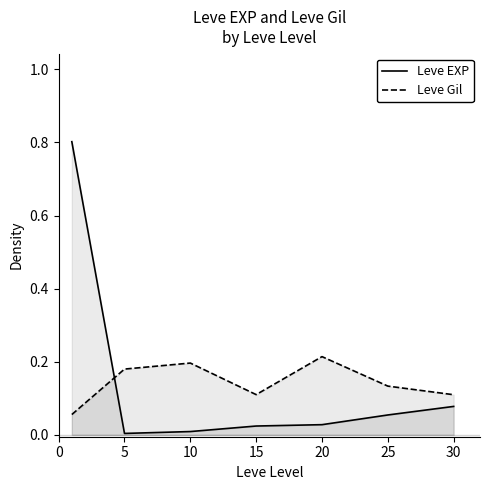

Is the value of Leve EXP at 5 greater than the value of Leve Gil at 15?

No